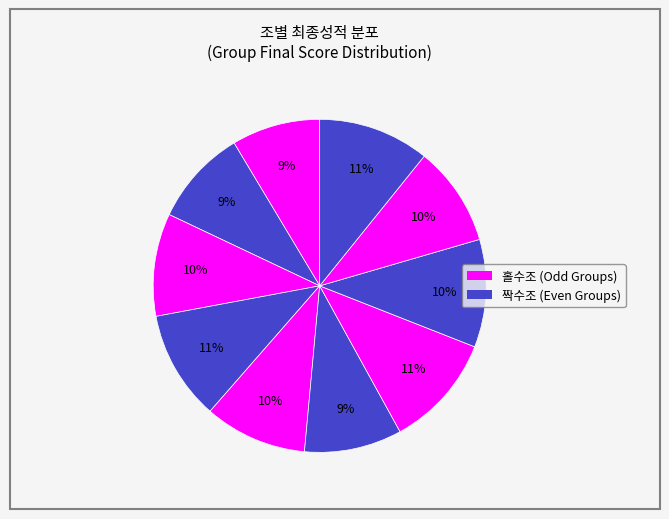

Count the number of slices in the pie.

10